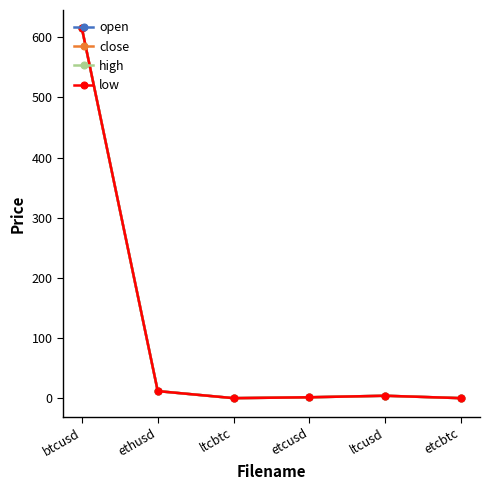

Which category has the highest value across all series?

btcusd